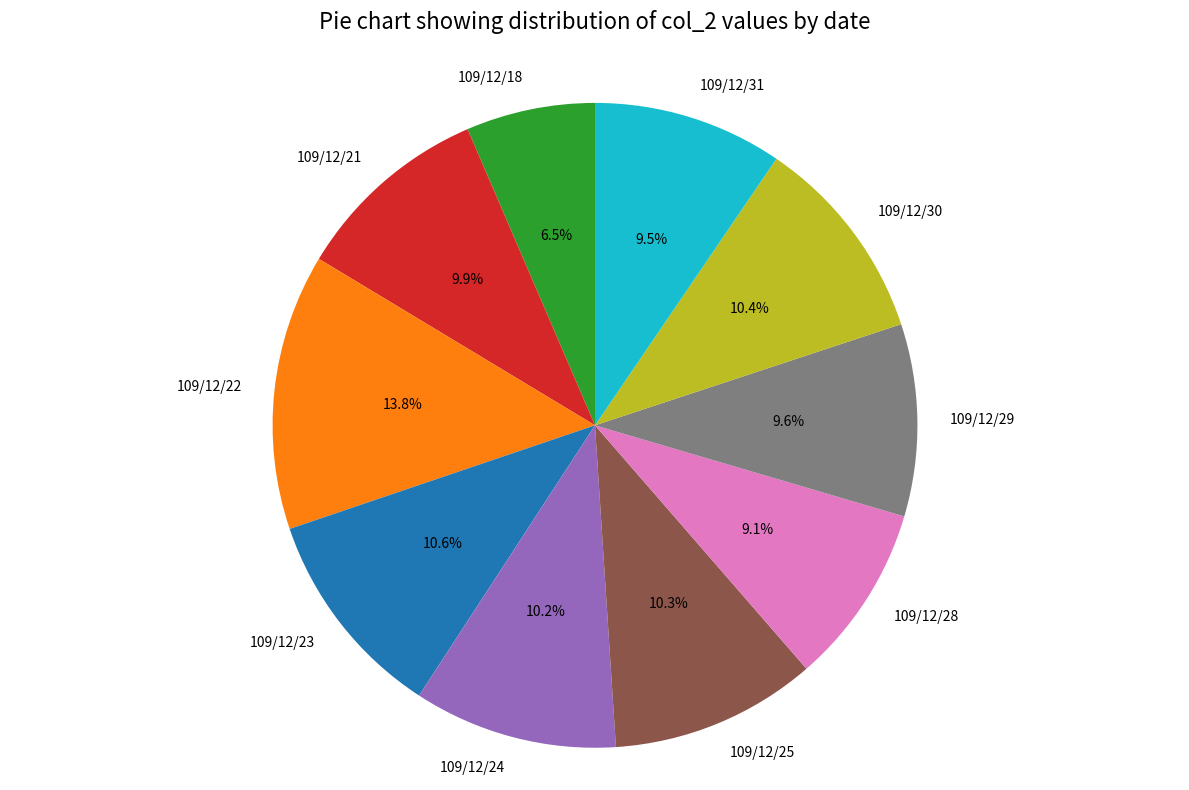

Which category has the biggest portion of the pie?

109/12/22